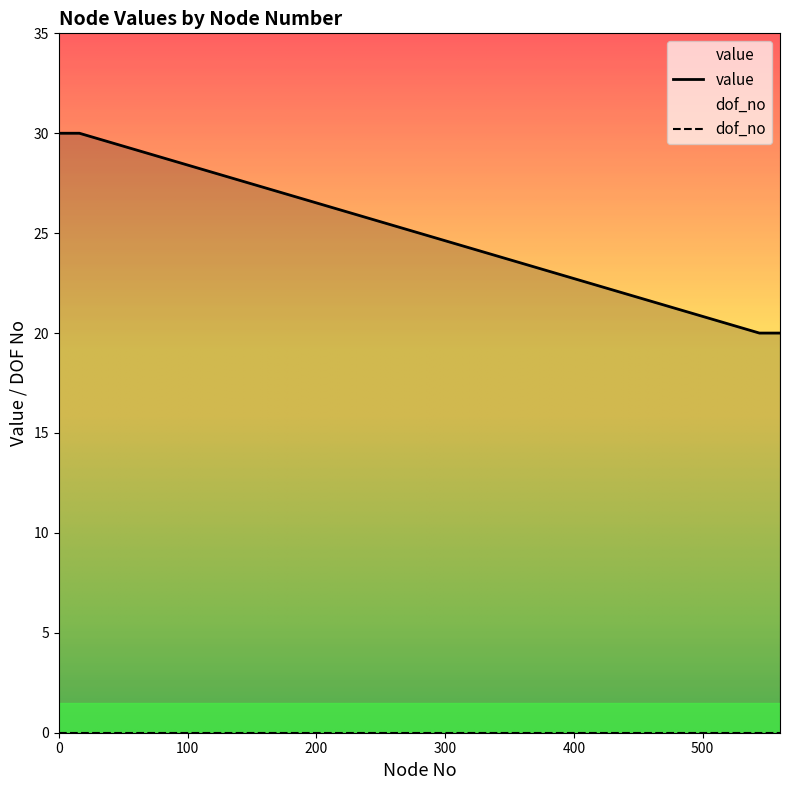

Is it true that the value at 554 is 28?

False